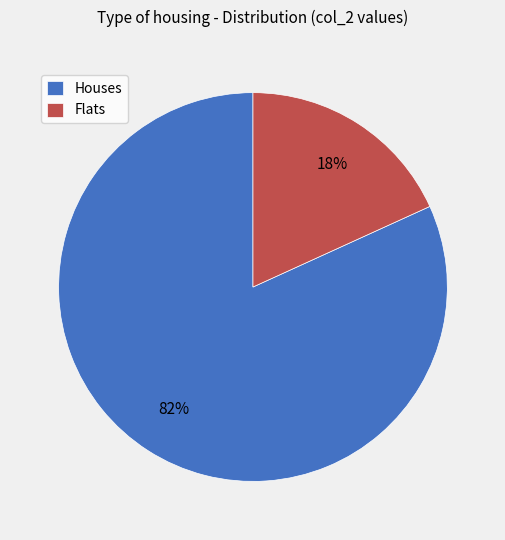

How many slices are in this pie chart?

2